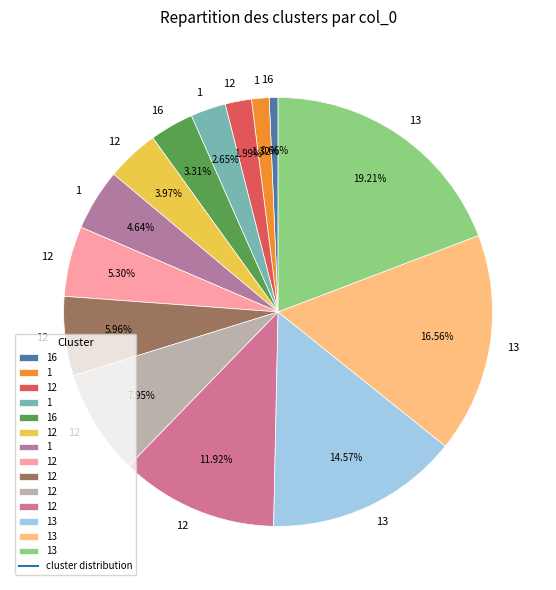

How many segments does this pie chart have?

14